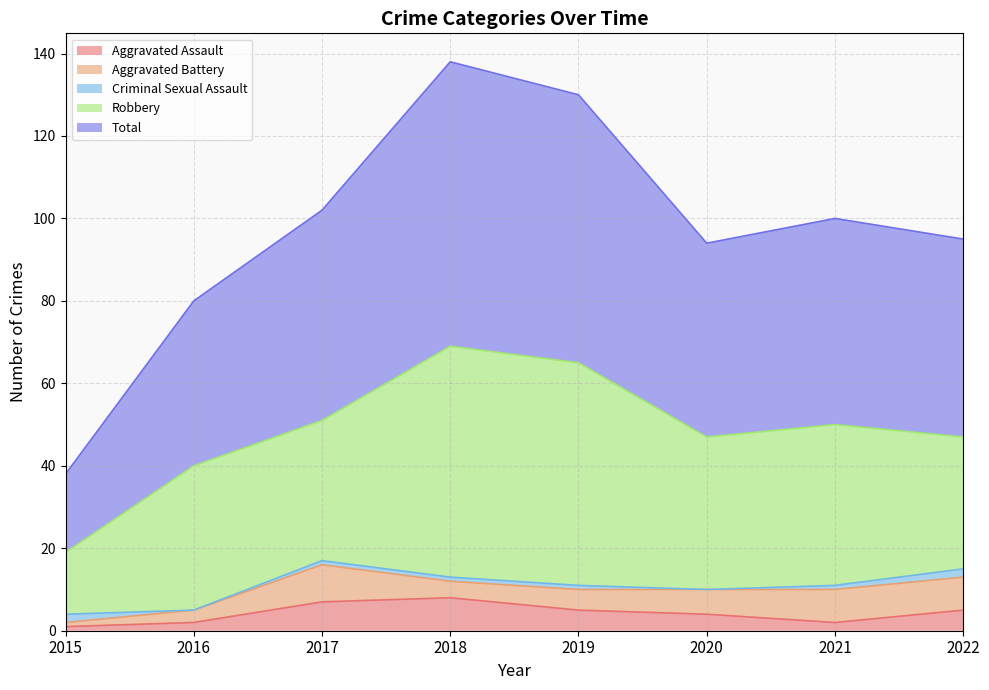

How many interior local peaks does the Aggravated Assault series have?

1